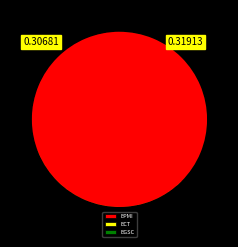

To the nearest percent, what is the average slice percentage?

8%